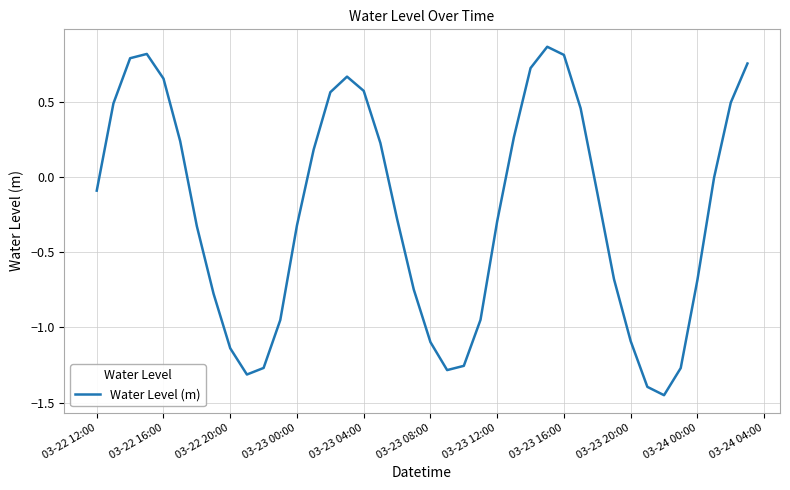

Reading right to left, transcribe all the data shown in this chart.

0.8	0.5	-0.0	-0.7	-1.3	-1.5	-1.4	-1.1	-0.7	-0.1	0.5	0.8	0.9	0.7	0.3	-0.3	-0.9	-1.3	-1.3	-1.1	-0.7	-0.3	0.2	0.6	0.7	0.6	0.2	-0.3	-1.0	-1.3	-1.3	-1.1	-0.8	-0.3	0.2	0.7	0.8	0.8	0.5	-0.1